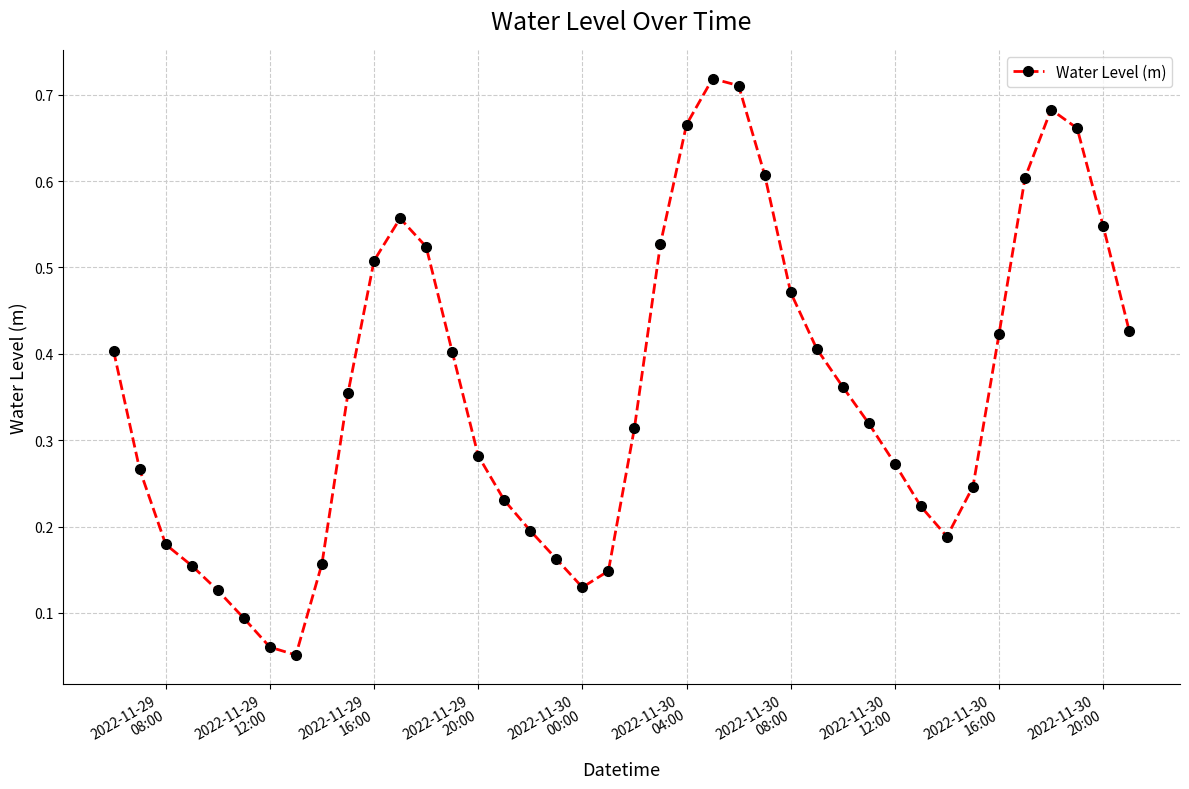

What is the sum of all values?

14.4